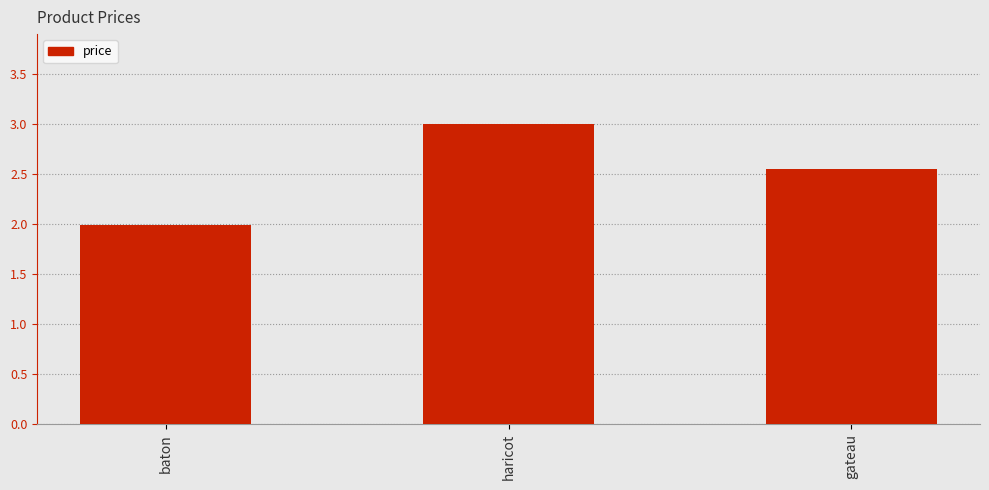

The value at haricot is 4.3. True or false?

False